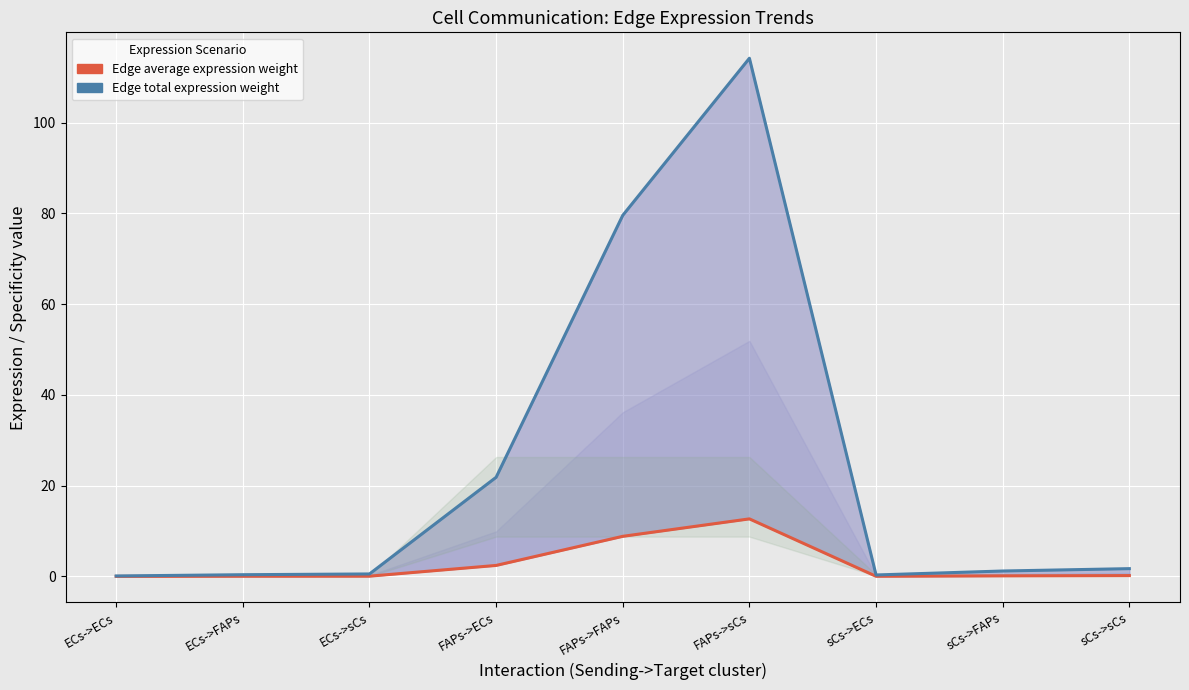

What is the difference between the Edge total expression weight (line) values at sCs->ECs and sCs->sCs?

1.4